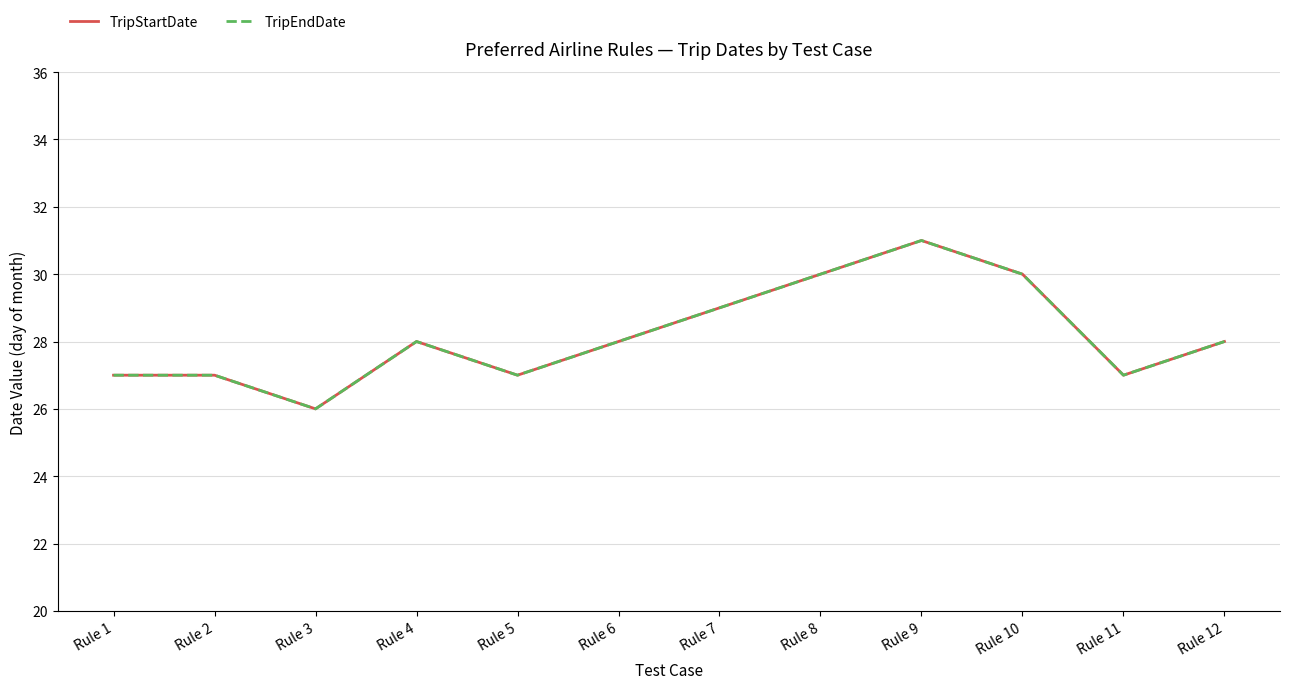

True or false: TripStartDate and TripEndDate cross at least once.

False